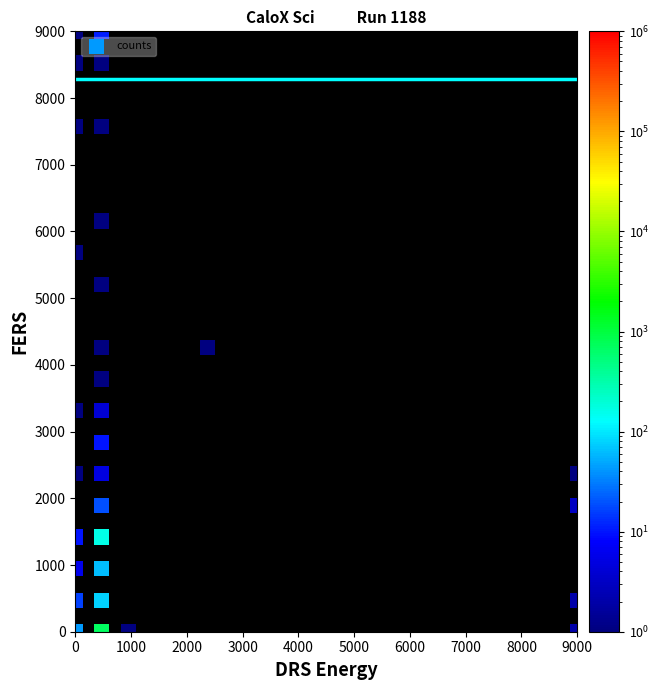

What is the range of Y values (max minus min)?

9000.0